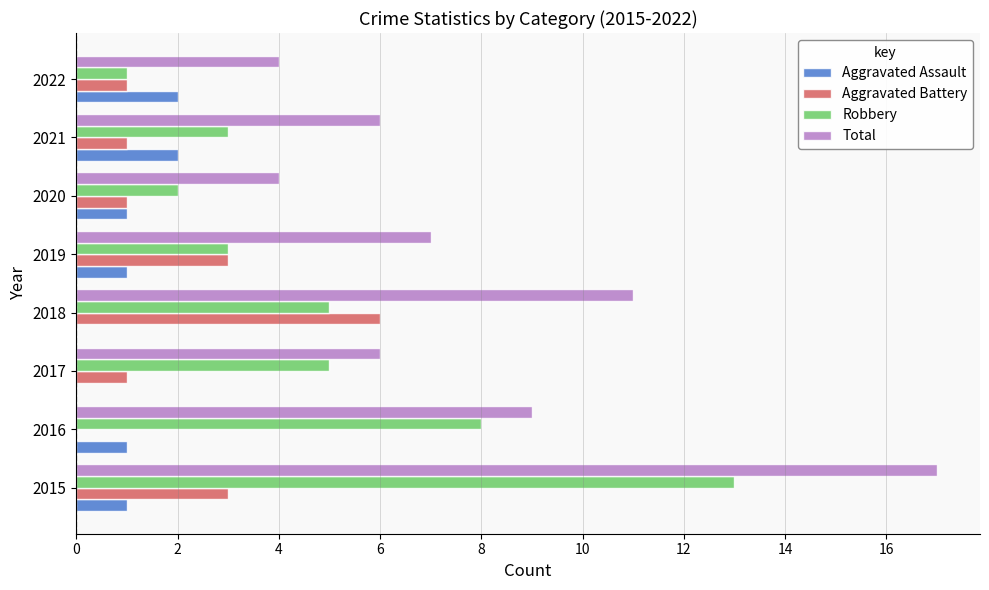

Between 2015 and 2020, which series saw the biggest shift?

Total